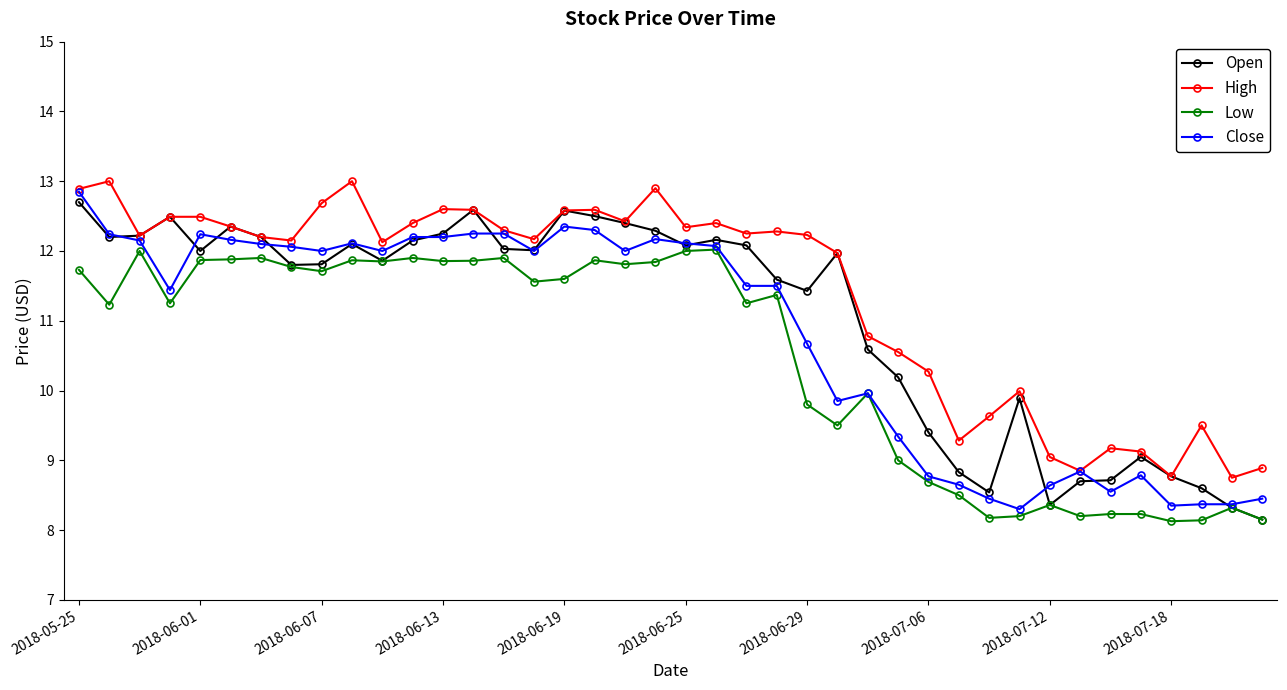

What is the highest value of the Low series?

12.0